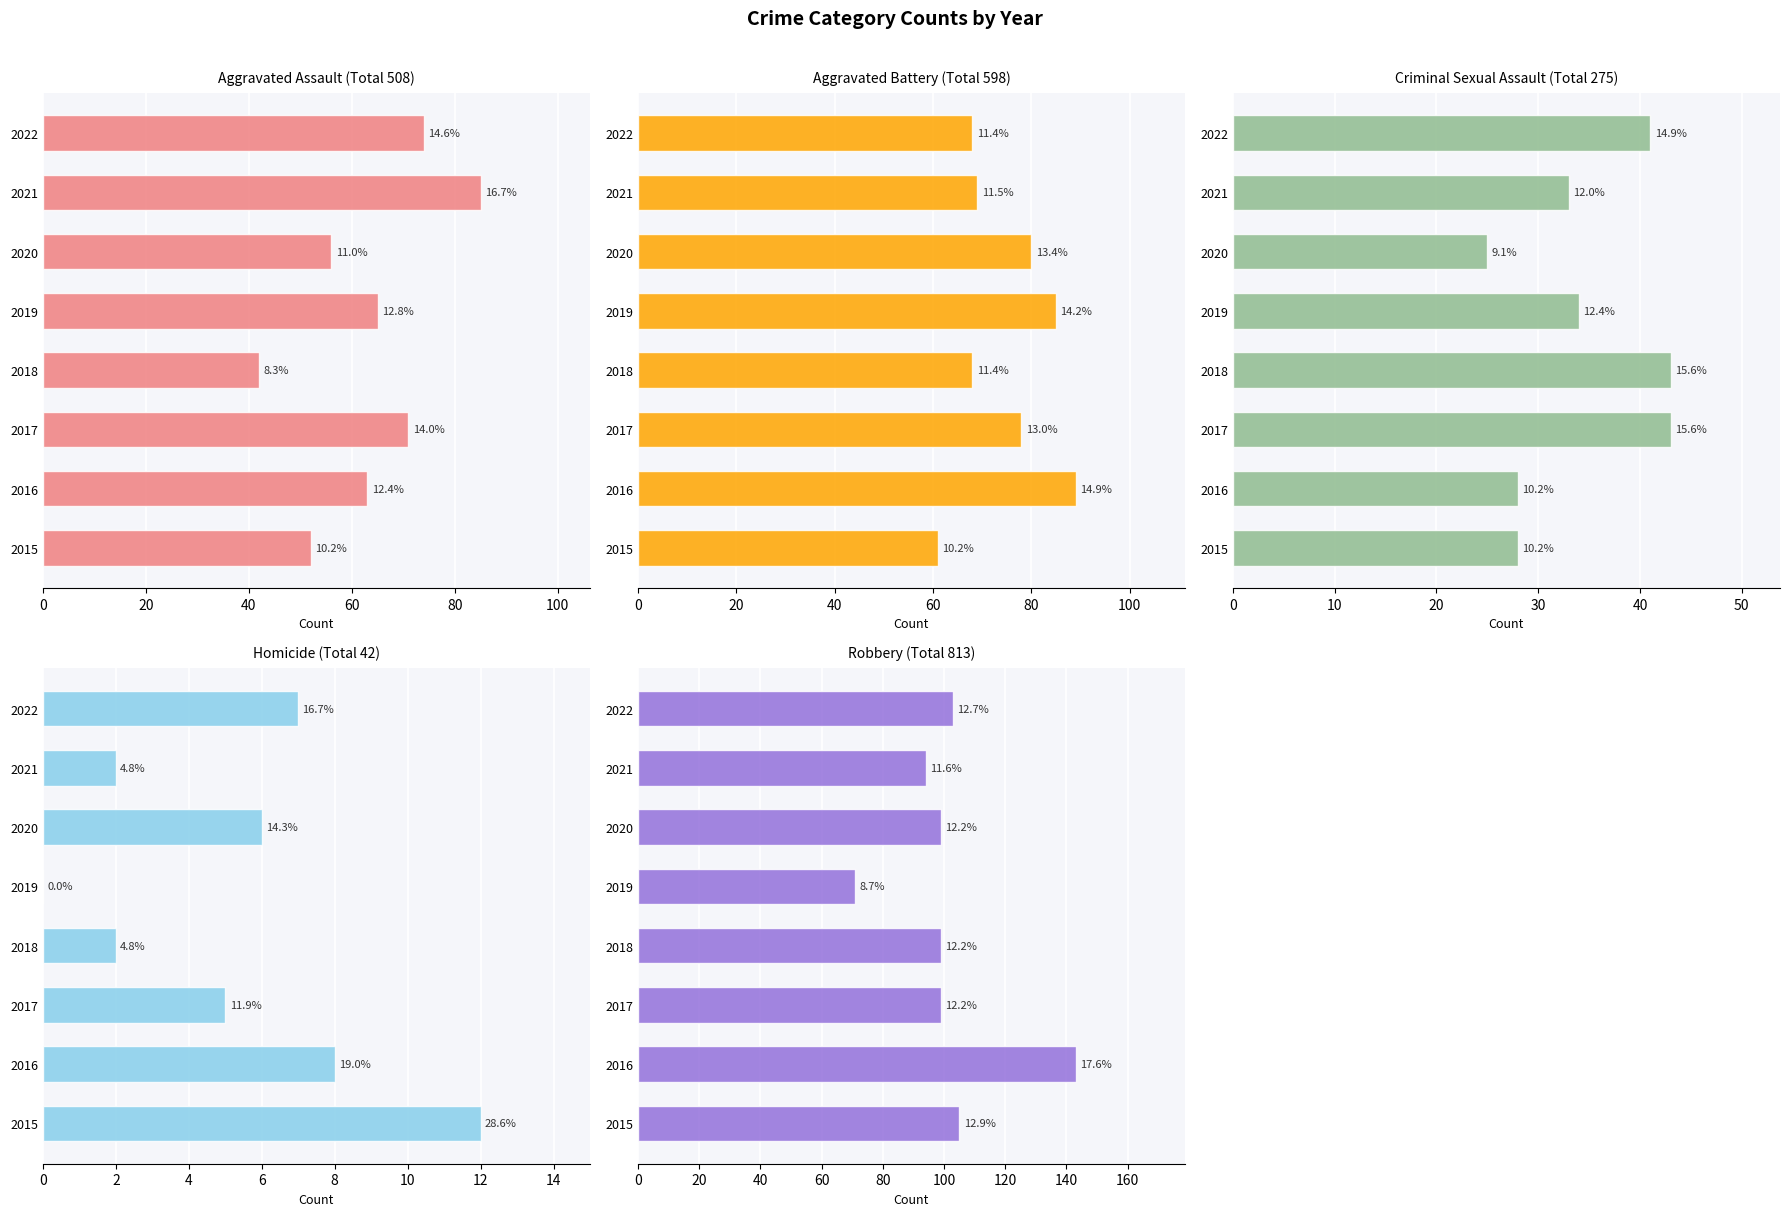

What are all the series names shown in the legend?

Aggravated Assault, Aggravated Battery, Criminal Sexual Assault, Homicide, Robbery